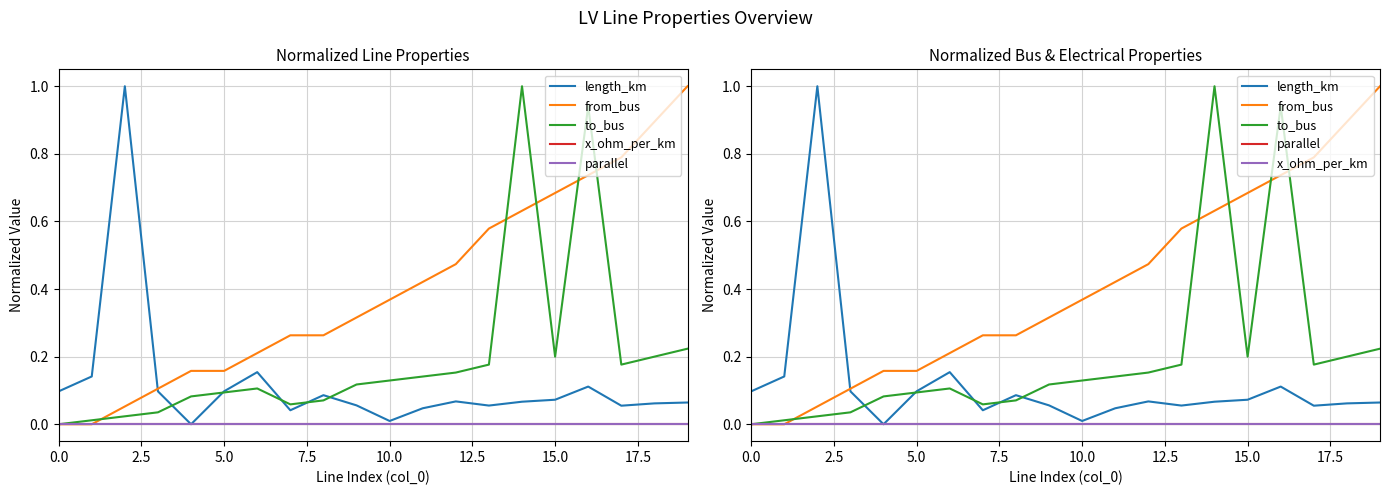

Does the chart have visible grid lines?

Yes